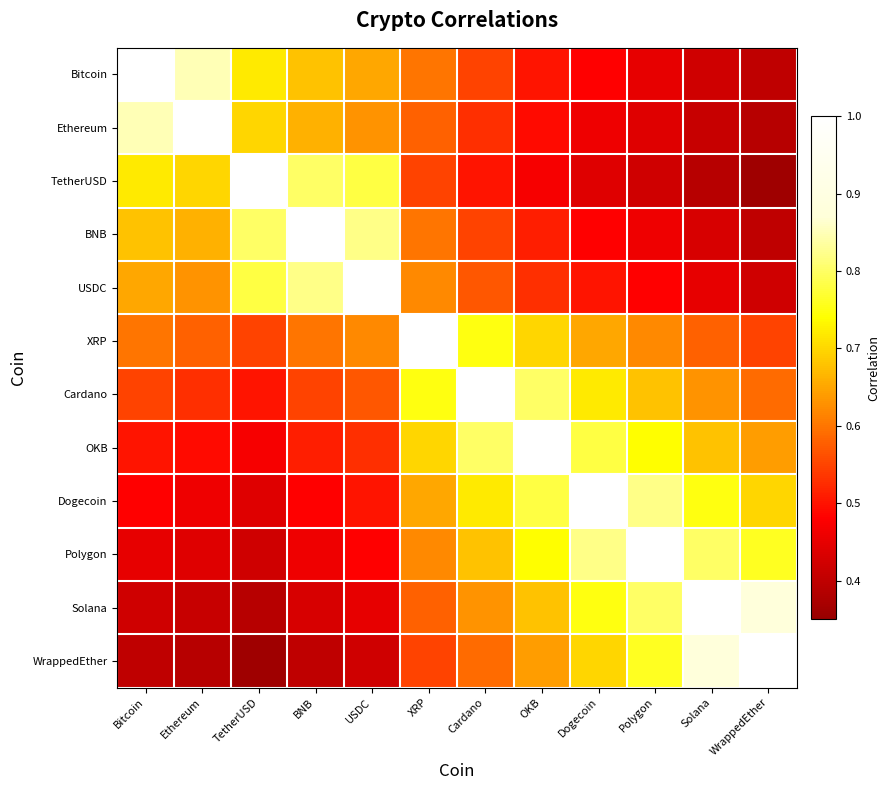

Which series has the largest range (max minus min)?

TetherUSD